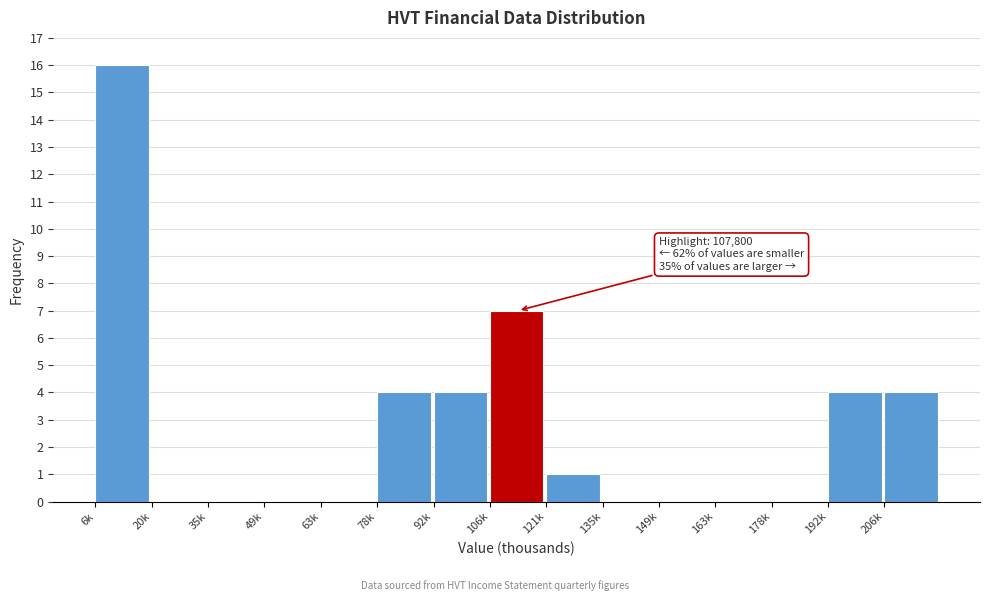

Reading left to right, extract all data points from this chart.

6k=16	20k=0	35k=0	49k=0	63k=0	78k=4	92k=4	106k=7	121k=1	135k=0	149k=0	163k=0	178k=0	192k=4	206k=4